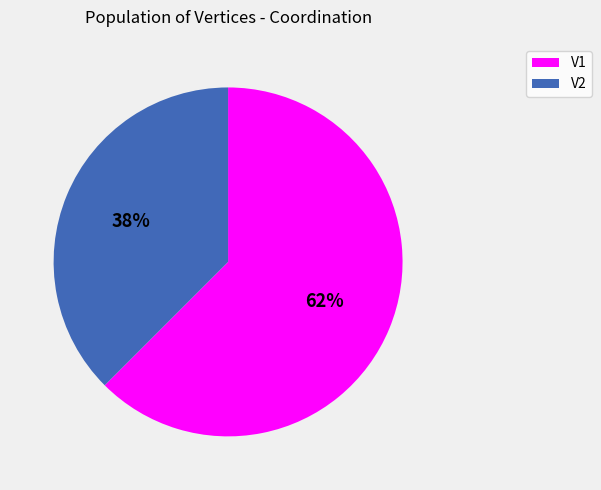

Between V1 and V2, which is larger?

V1